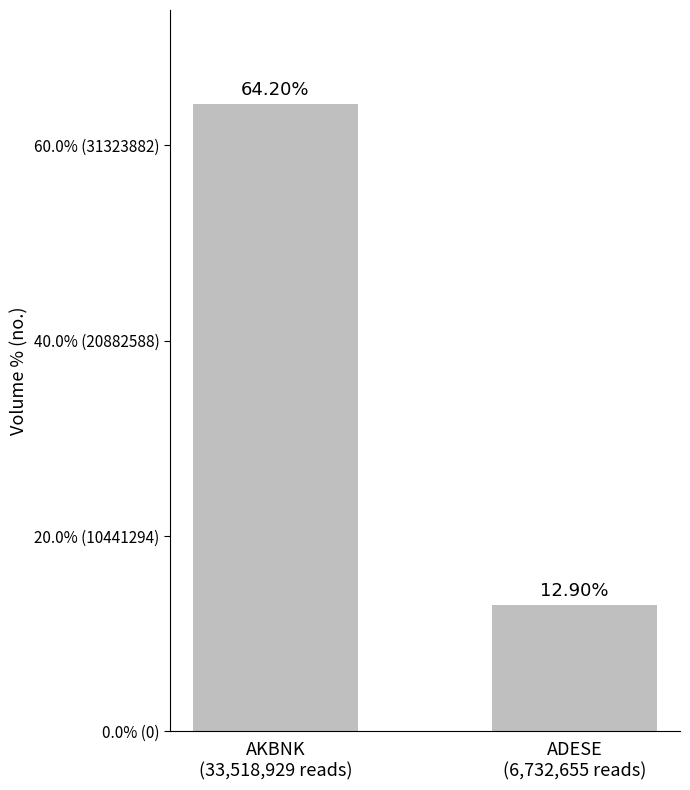

Are the bars horizontal?

No